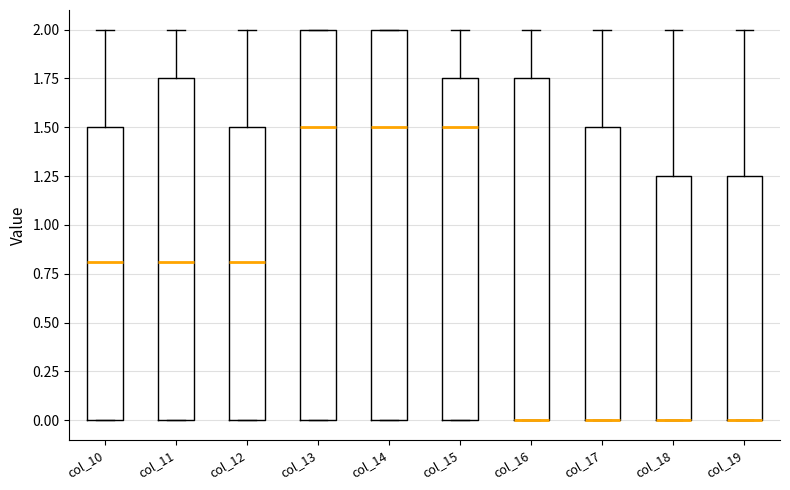

Reading left to right, read every box against the y-axis: the position of its median line, the range the box covers, and the ends of its whiskers. The values are not printed on the chart, so give them approximately, as read against the axis.

col_10: median 0.80, box 0.00 to 1.50, whiskers 0.00 to 2.00
col_11: median 0.80, box 0.00 to 1.75, whiskers 0.00 to 2.00
col_12: median 0.80, box 0.00 to 1.50, whiskers 0.00 to 2.00
col_13: median 1.50, box 0.00 to 2.00, whiskers 0.00 to 2.00
col_14: median 1.50, box 0.00 to 2.00, whiskers 0.00 to 2.00
col_15: median 1.50, box 0.00 to 1.75, whiskers 0.00 to 2.00
col_16: median 0.00 (drawn on the box's lower edge), box 0.00 to 1.75, whiskers 0.00 to 2.00
col_17: median 0.00 (drawn on the box's lower edge), box 0.00 to 1.50, whiskers 0.00 to 2.00
col_18: median 0.00 (drawn on the box's lower edge), box 0.00 to 1.25, whiskers 0.00 to 2.00
col_19: median 0.00 (drawn on the box's lower edge), box 0.00 to 1.25, whiskers 0.00 to 2.00